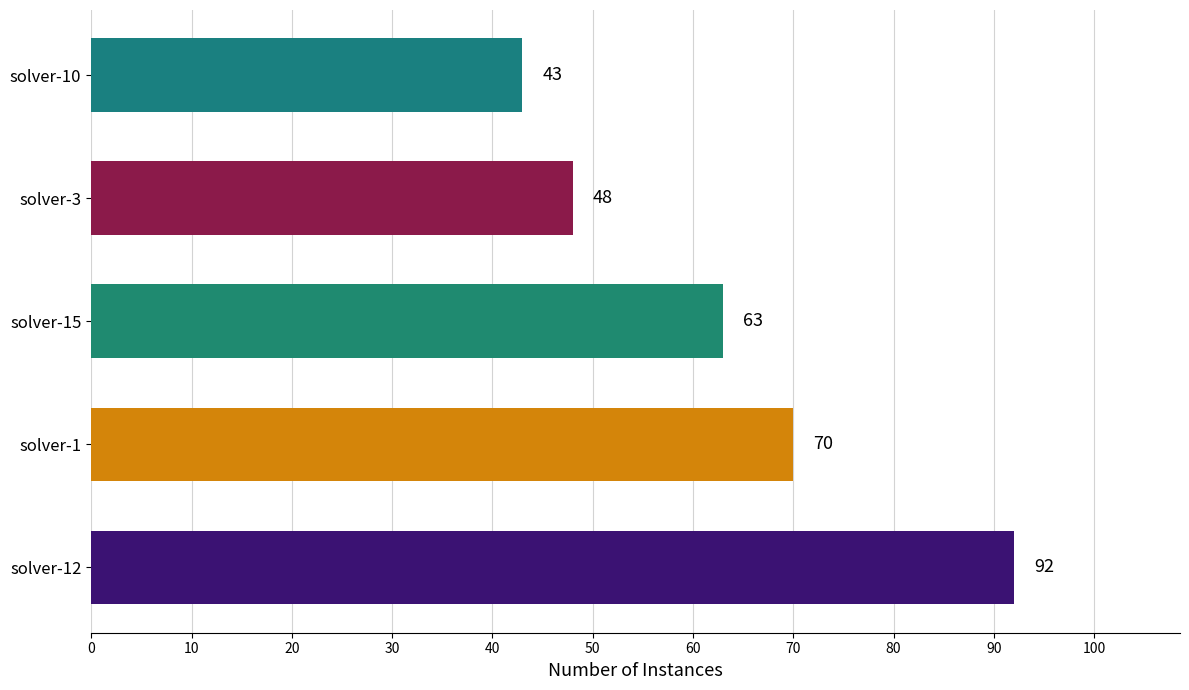

What is the change in value from solver-12 to solver-10?

-49